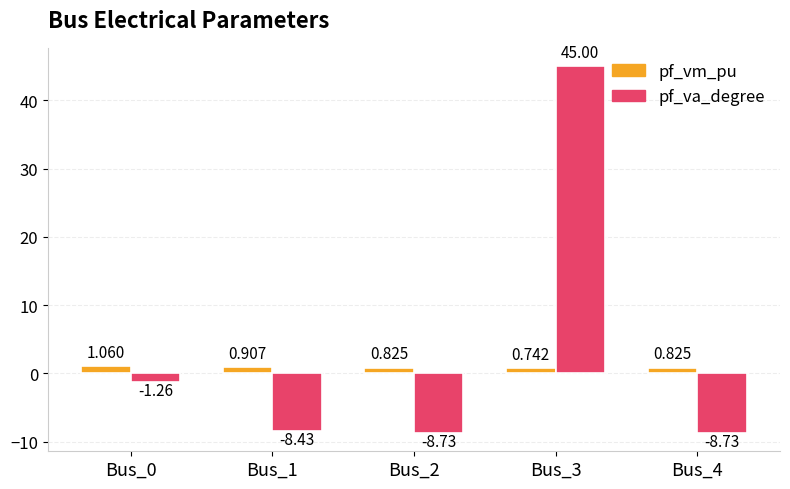

Which series has the largest total across all categories?

pf_va_degree